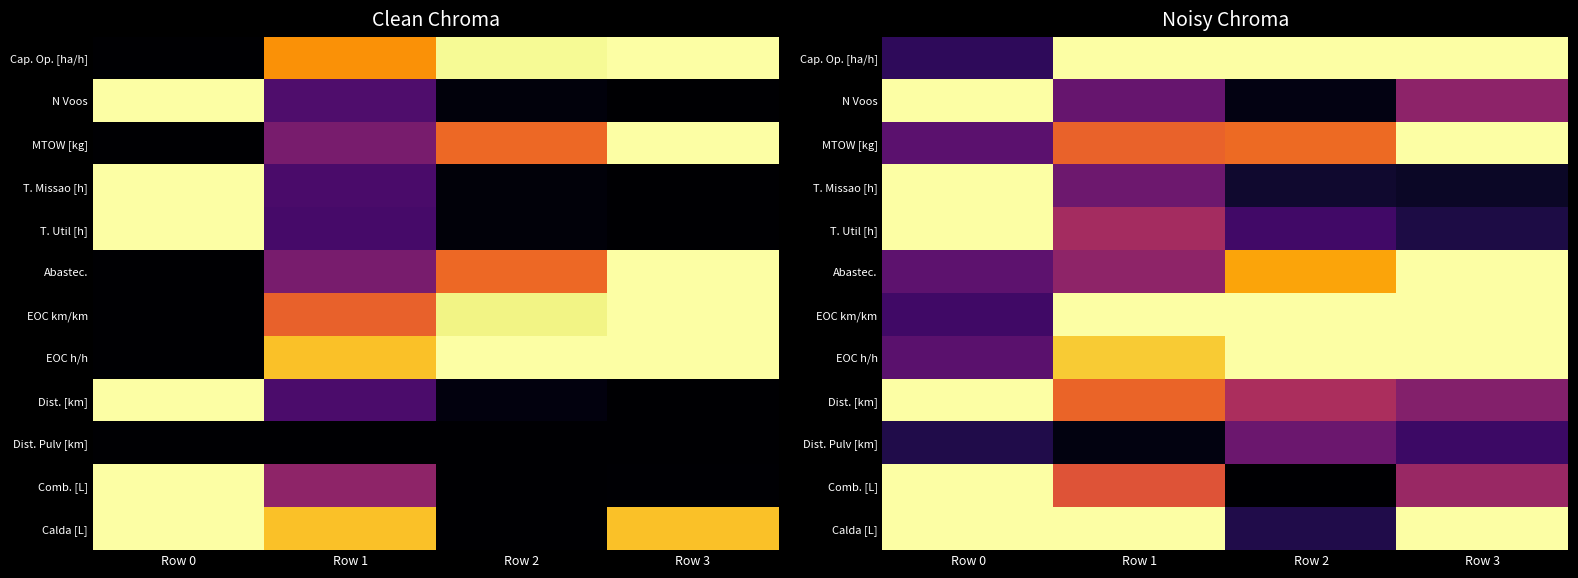

How many data points in EOC km/km are less than 1?

1